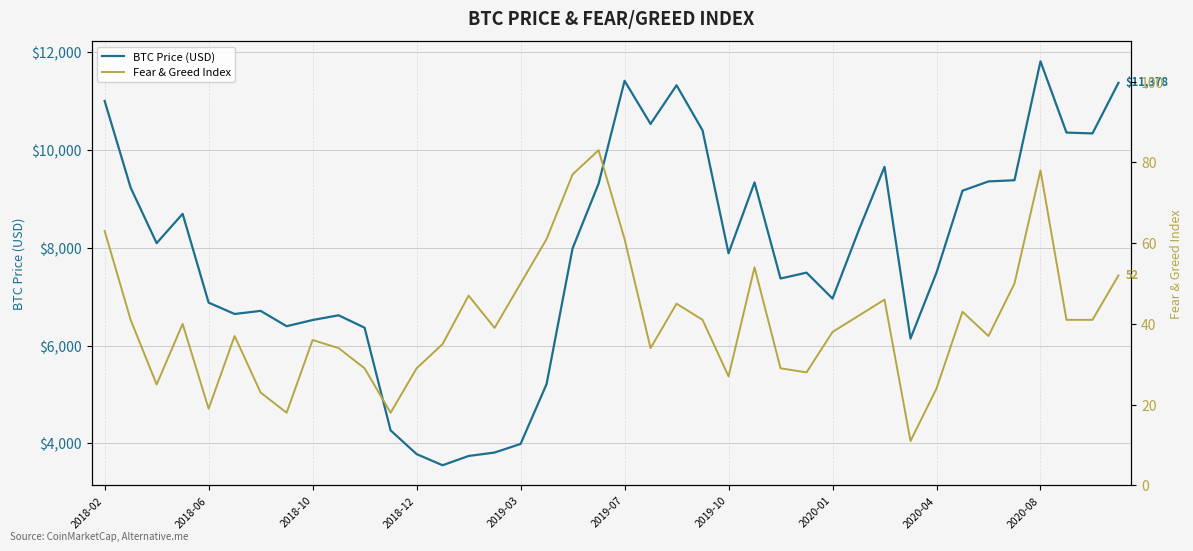

What is the difference between the maximum and second lowest values in the BTC Price (USD) series?

8074.3